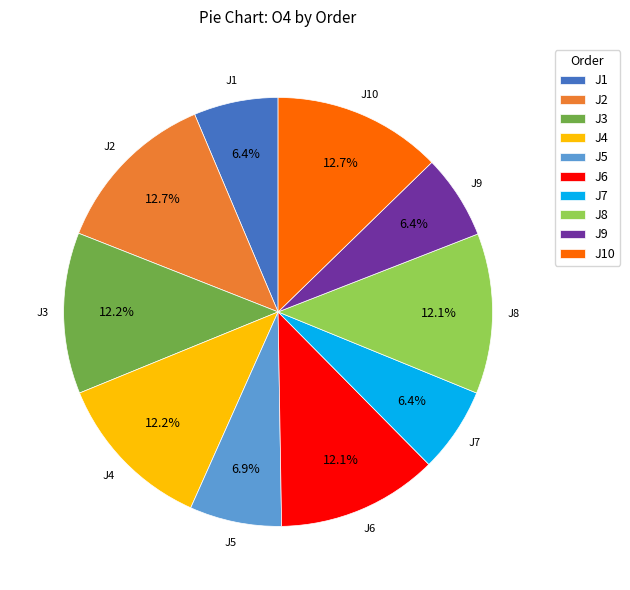

What percentage do J6 and J4 together represent?

24.3%